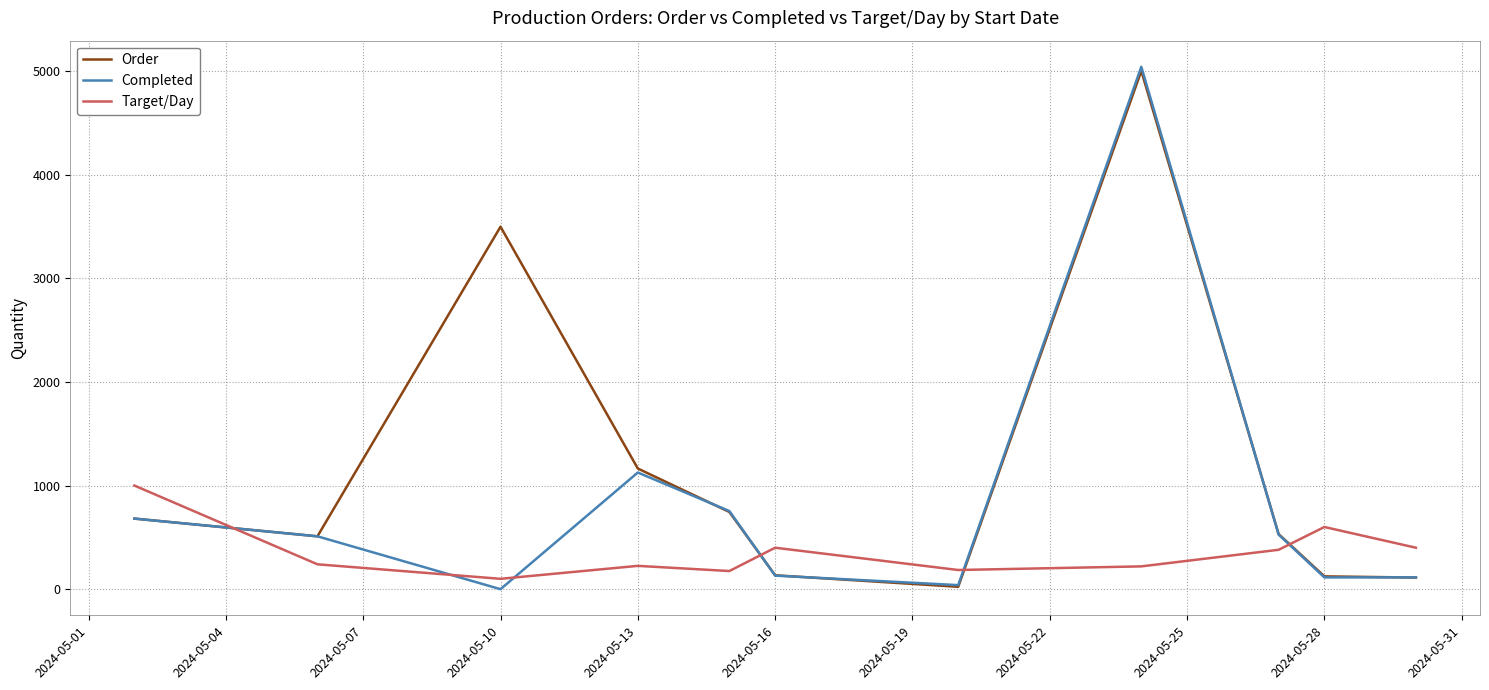

What is the greatest value displayed?

5040.0